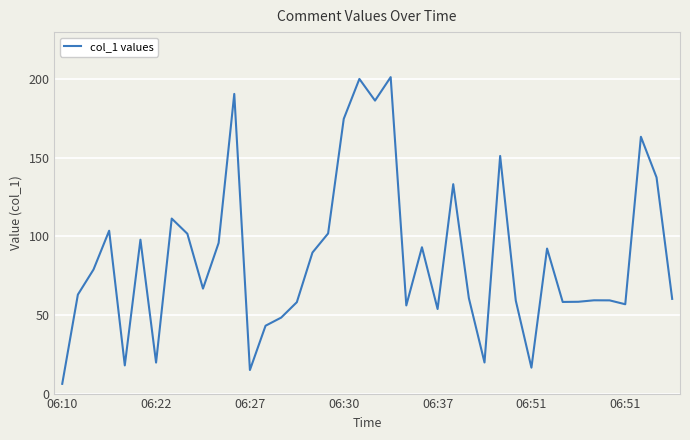

What is the difference between the maximum and minimum values?

195.2